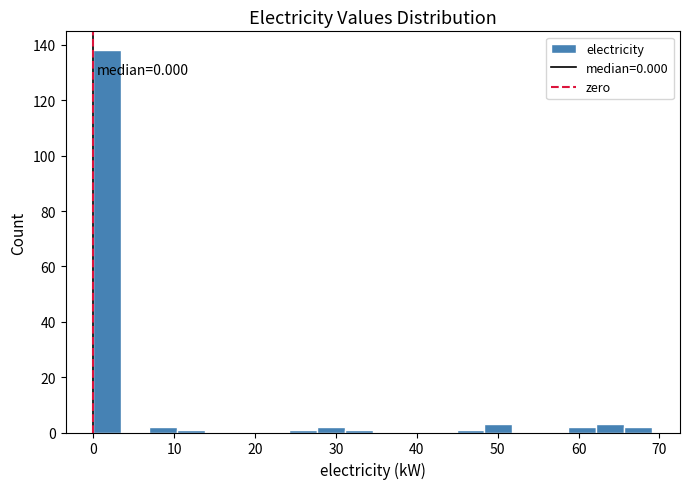

Read against the x-axis, roughly where is the centre of the tallest bar?

2